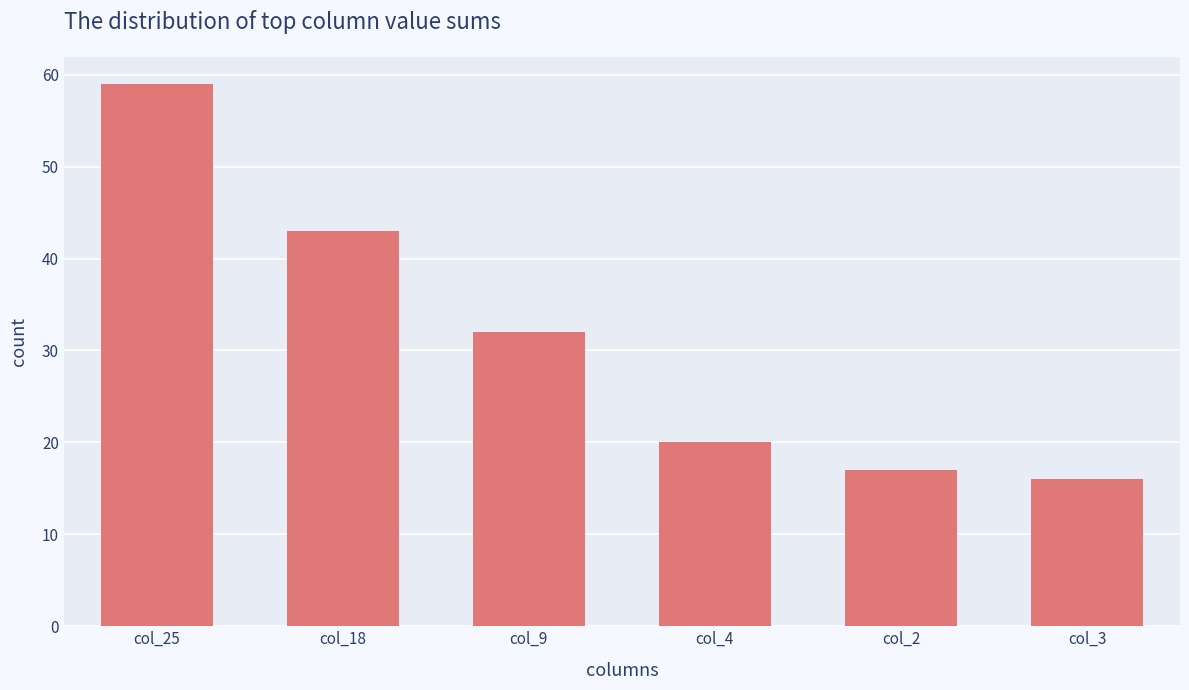

What is the change in value from col_9 to col_2?

-15